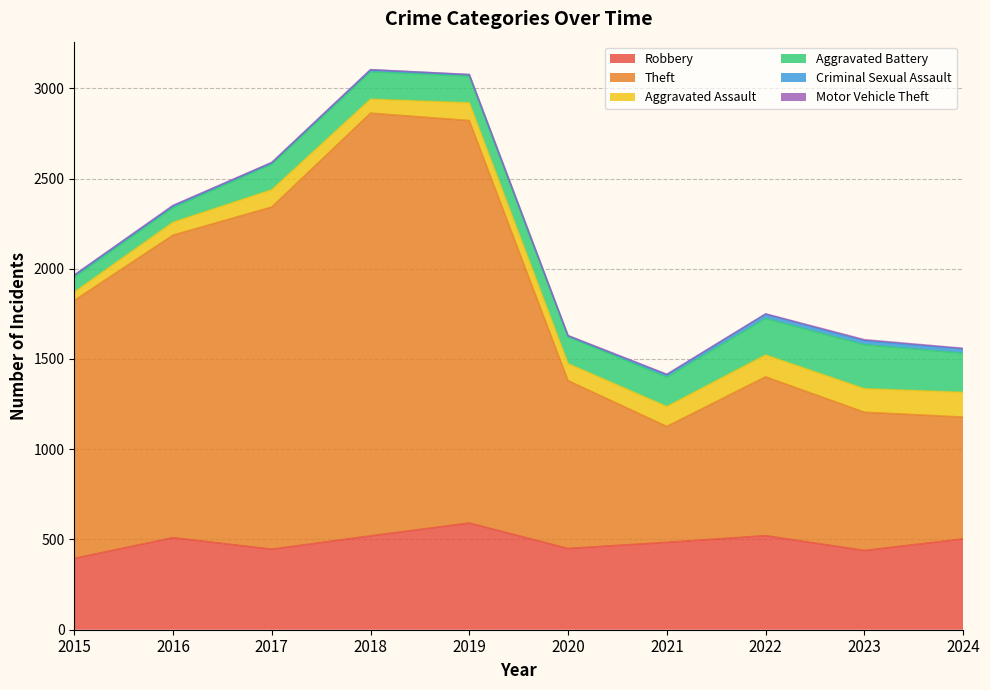

What is the maximum value for Criminal Sexual Assault?

24